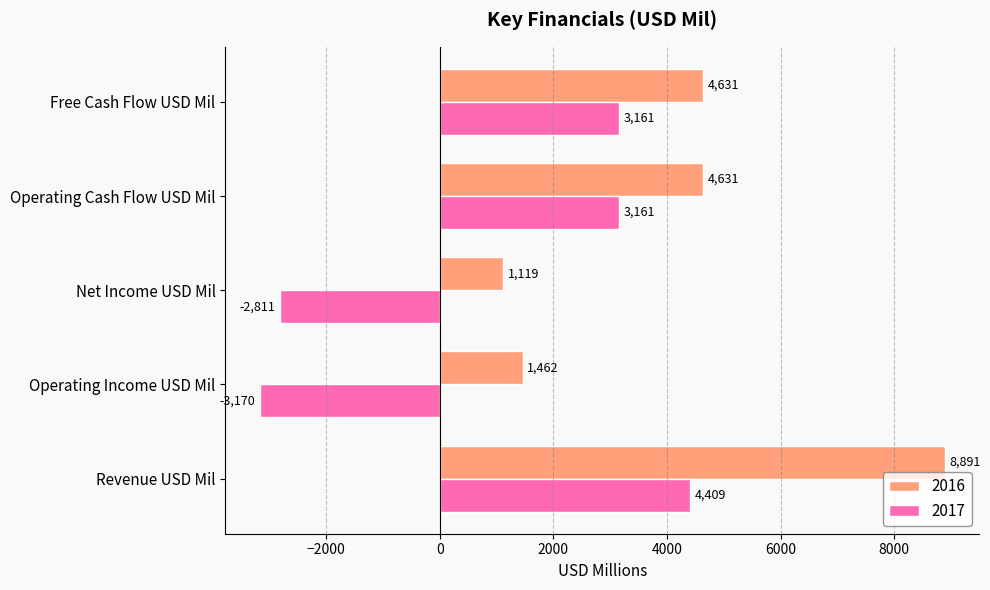

Is it true that 2017 equals -2811 at Net Income USD Mil?

True